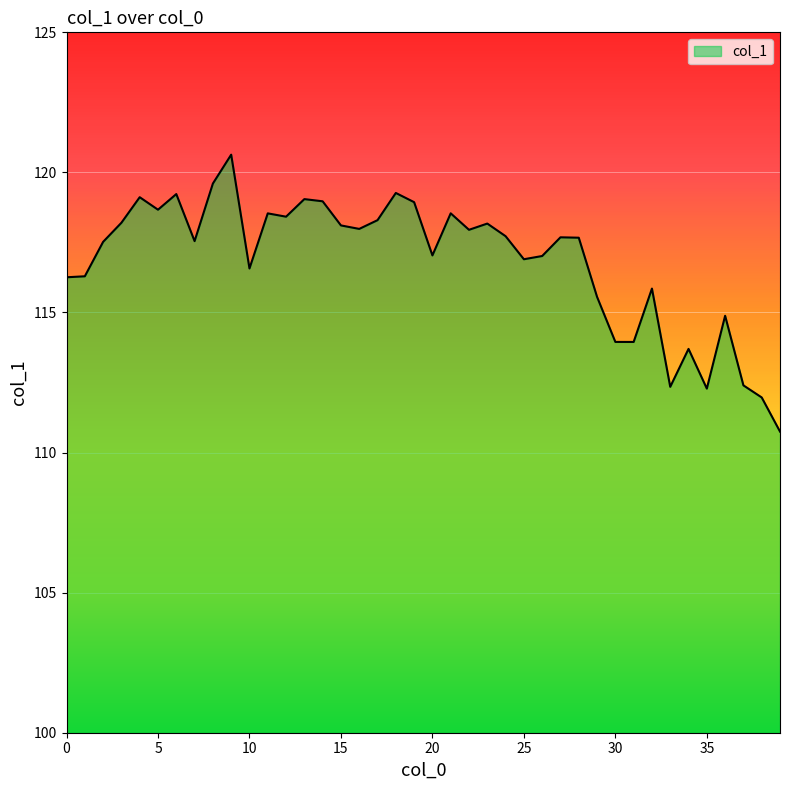

What is the difference between the maximum and minimum values?

9.9